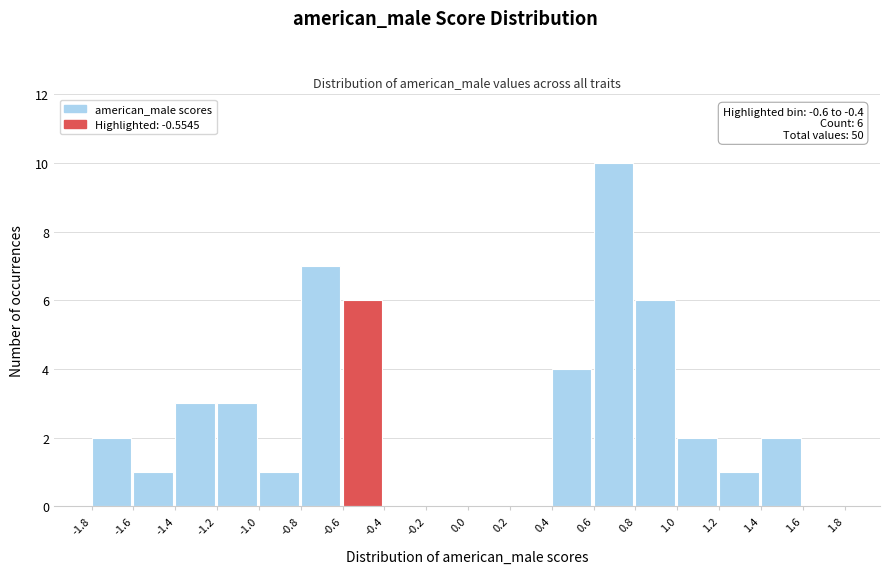

Which range on the x-axis has the tallest bar?

0.6 to 0.8